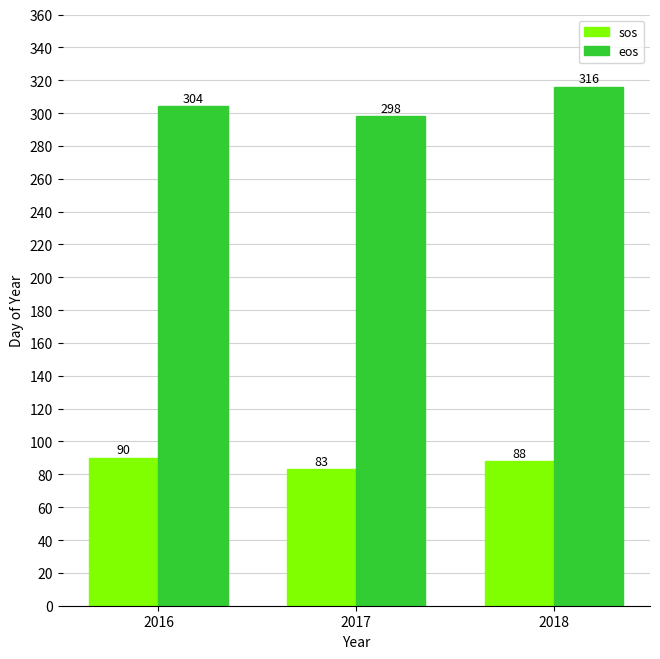

At which label does sos first exceed 88?

2016